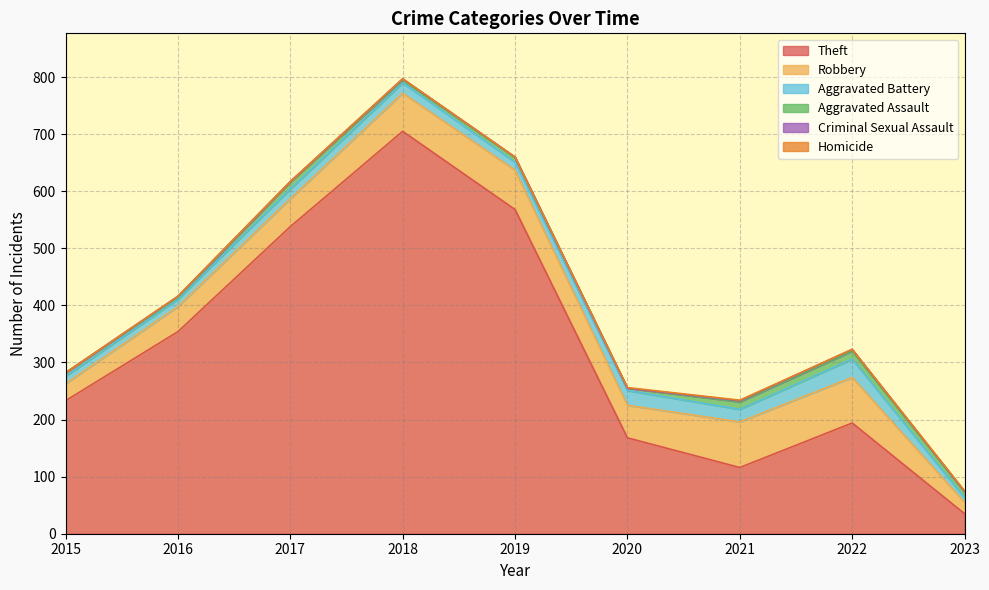

Reading left to right, transcribe all the data shown in this chart.

Theft: 233	354	538	705	568	168	116	194	35
Robbery: 30	44	49	67	69	57	80	80	20
Aggravated Battery: 13	13	17	18	14	26	22	32	8
Aggravated Assault: 6	3	12	5	8	4	13	14	10
Criminal Sexual Assault: 0	2	1	2	1	0	2	3	1
Homicide: 0	0	0	0	0	1	1	0	1